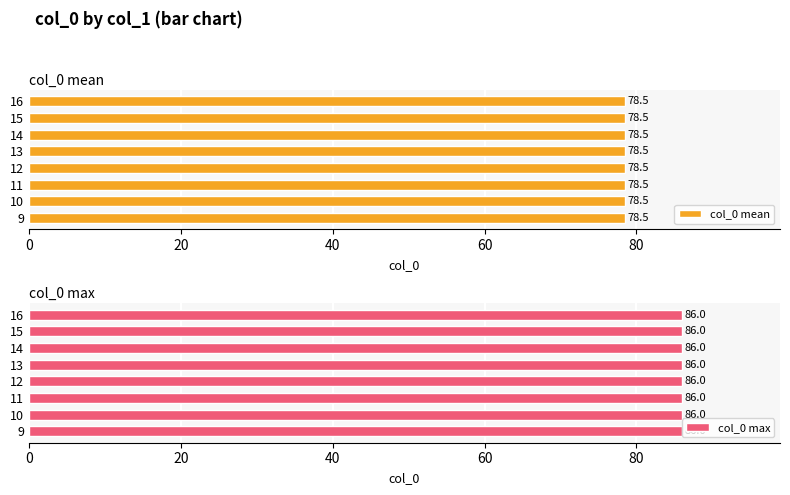

How many series are shown in this chart?

2